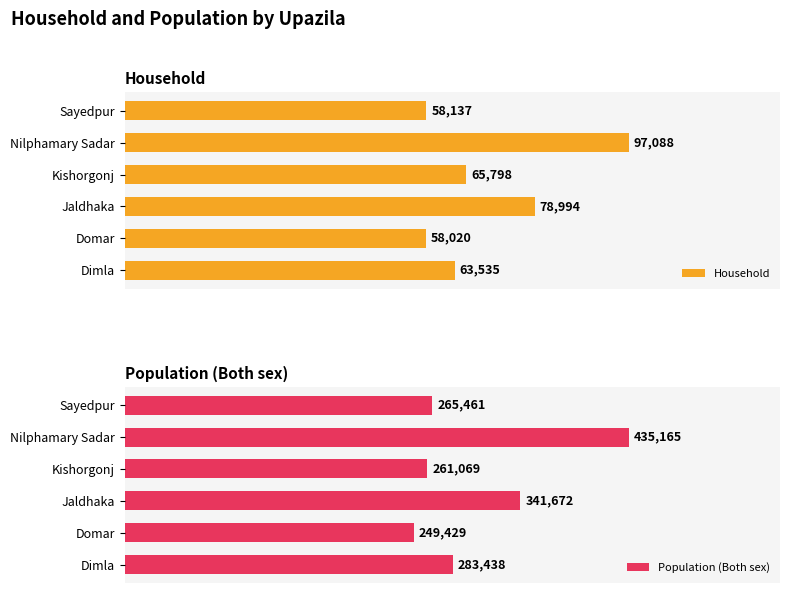

At which label does Household reach its peak?

Nilphamary Sadar